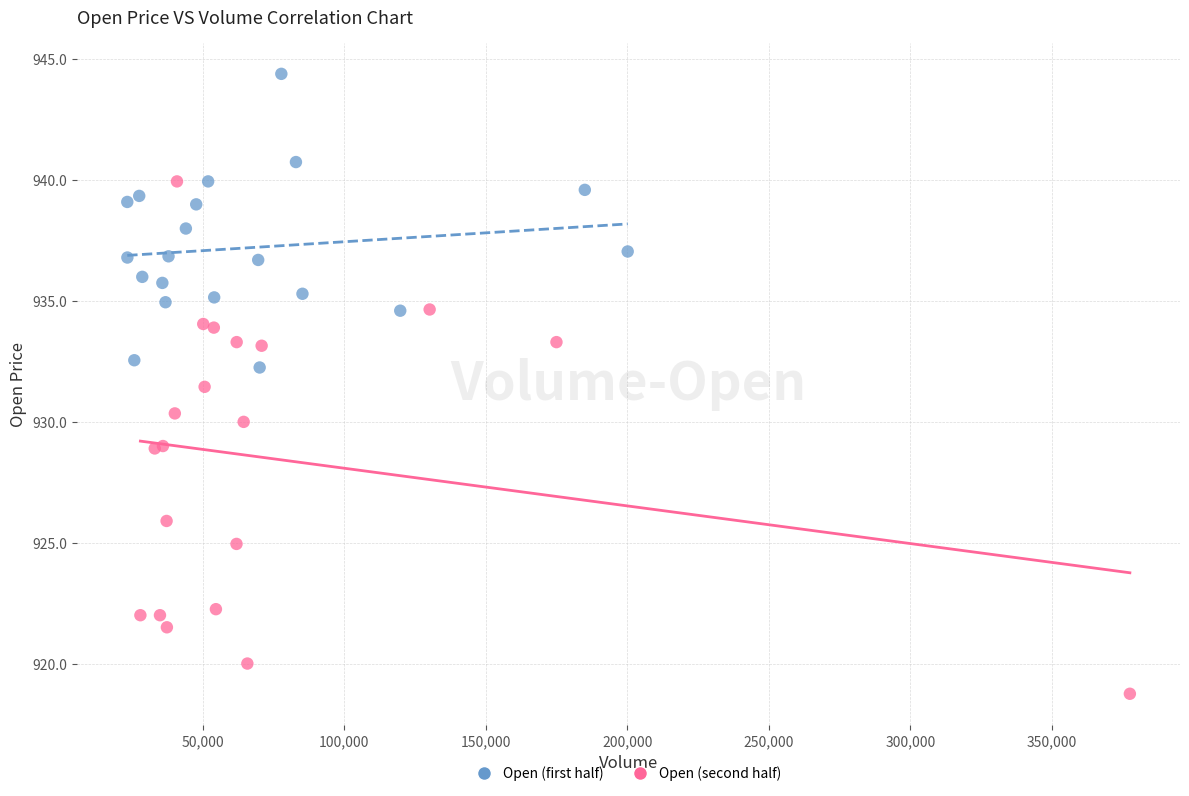

Which series has the largest Y range (max minus min)?

Open (second half)